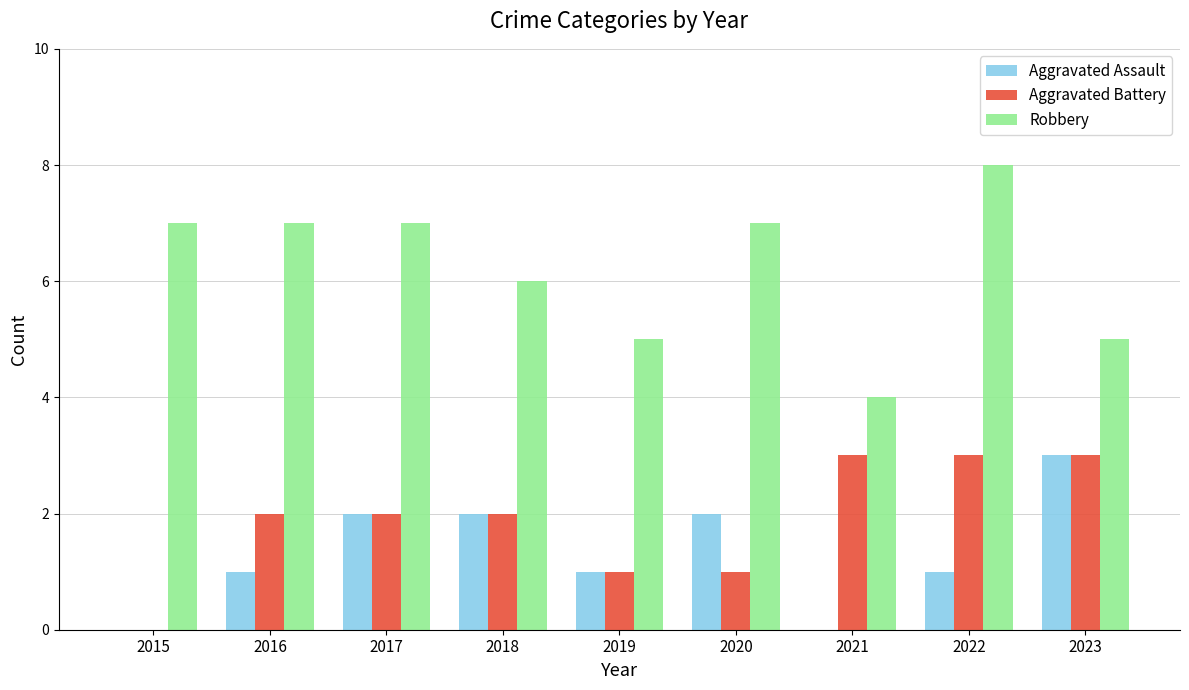

What are all the series names shown in the legend?

Aggravated Assault, Aggravated Battery, Robbery